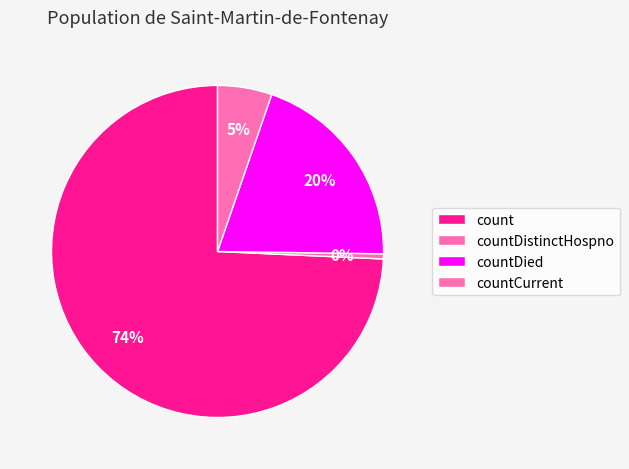

Count the number of slices in the pie.

4